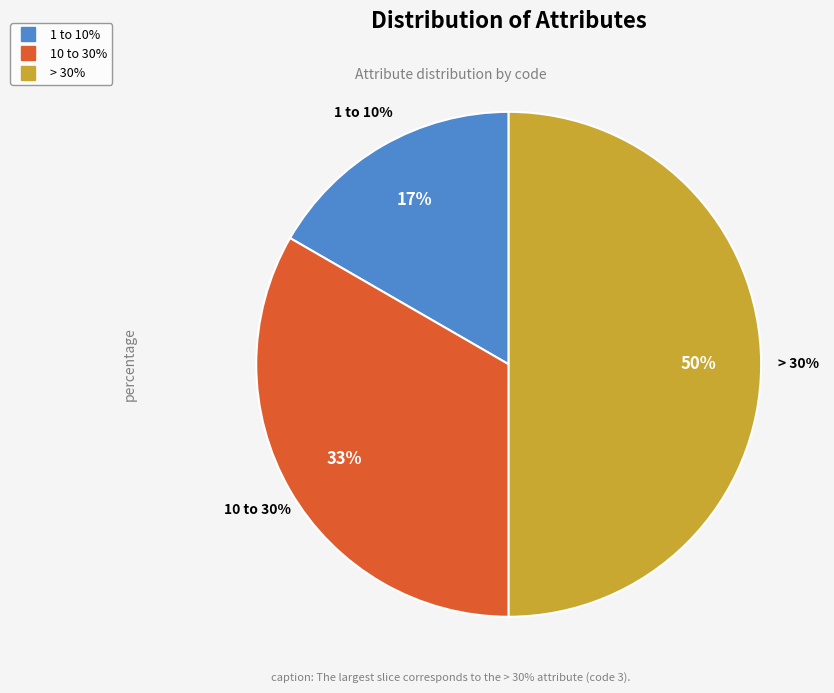

True or false: 1 to 10% accounts for 31% of the total.

False